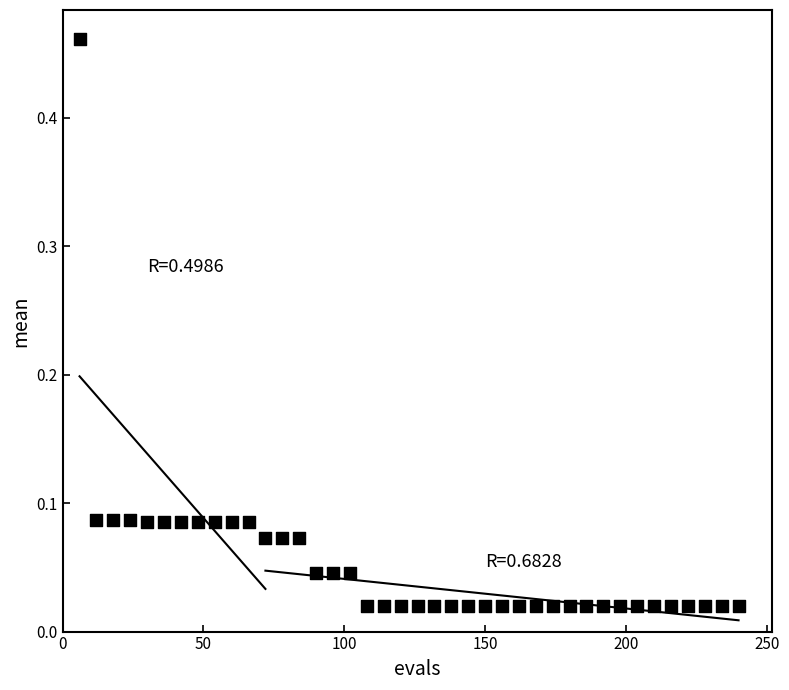

What is the range of Y values (max minus min)?

0.4